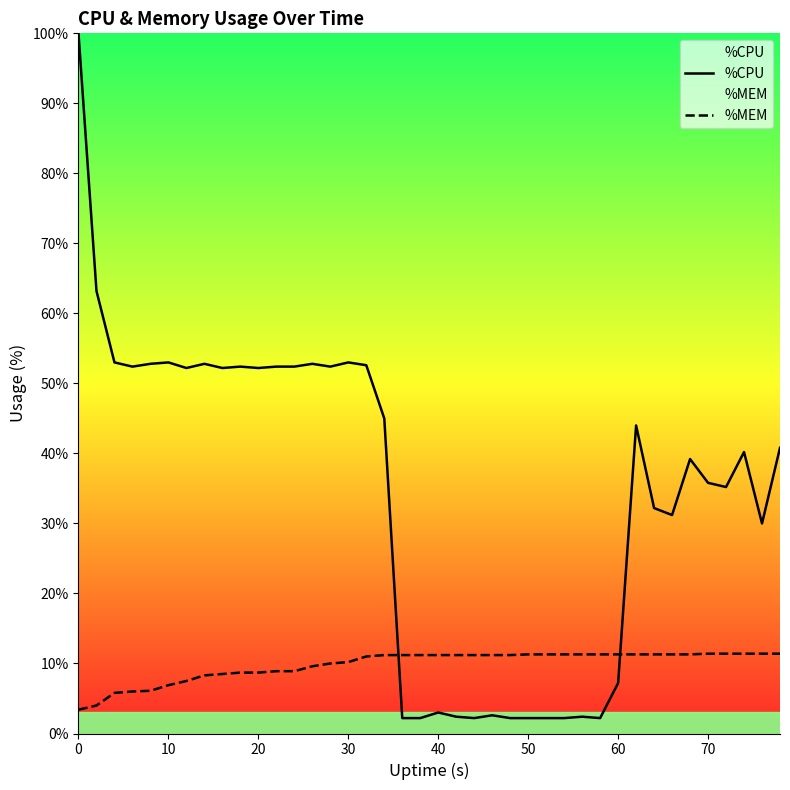

The %CPU series shows 100.0 at 0. True or false?

True